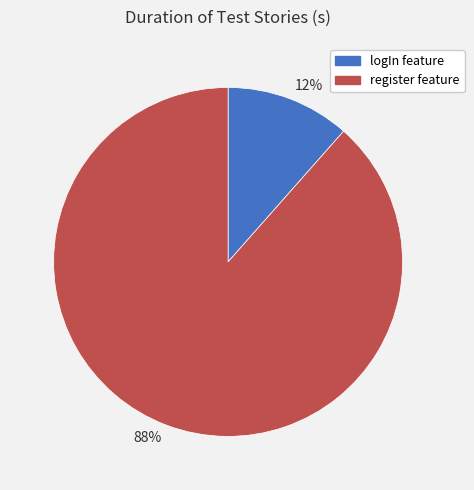

Which slice is the largest?

88%